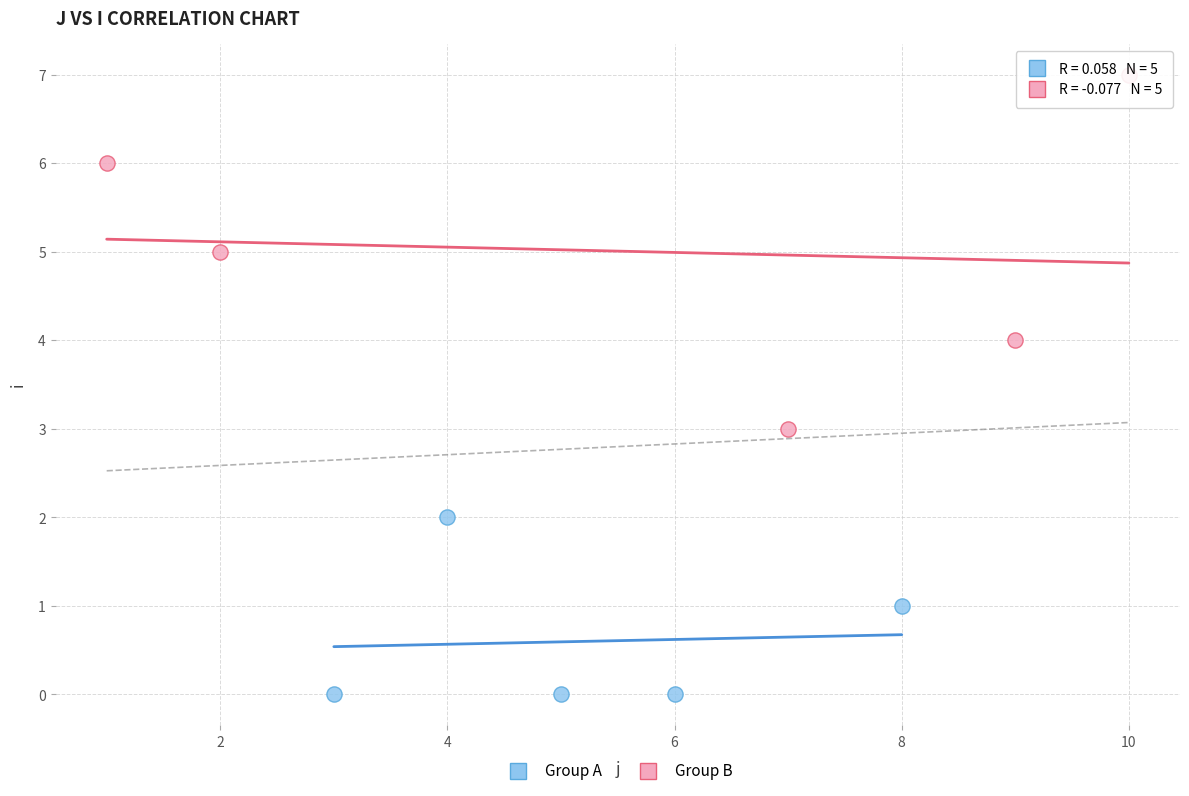

Which series has the widest spread of Y values?

Group B